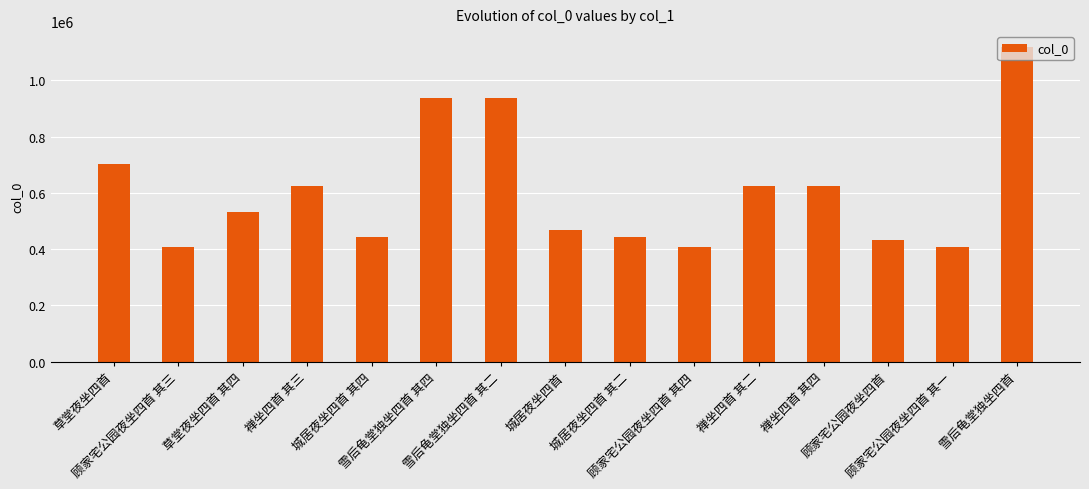

What is the minimum value shown in the chart?

406699